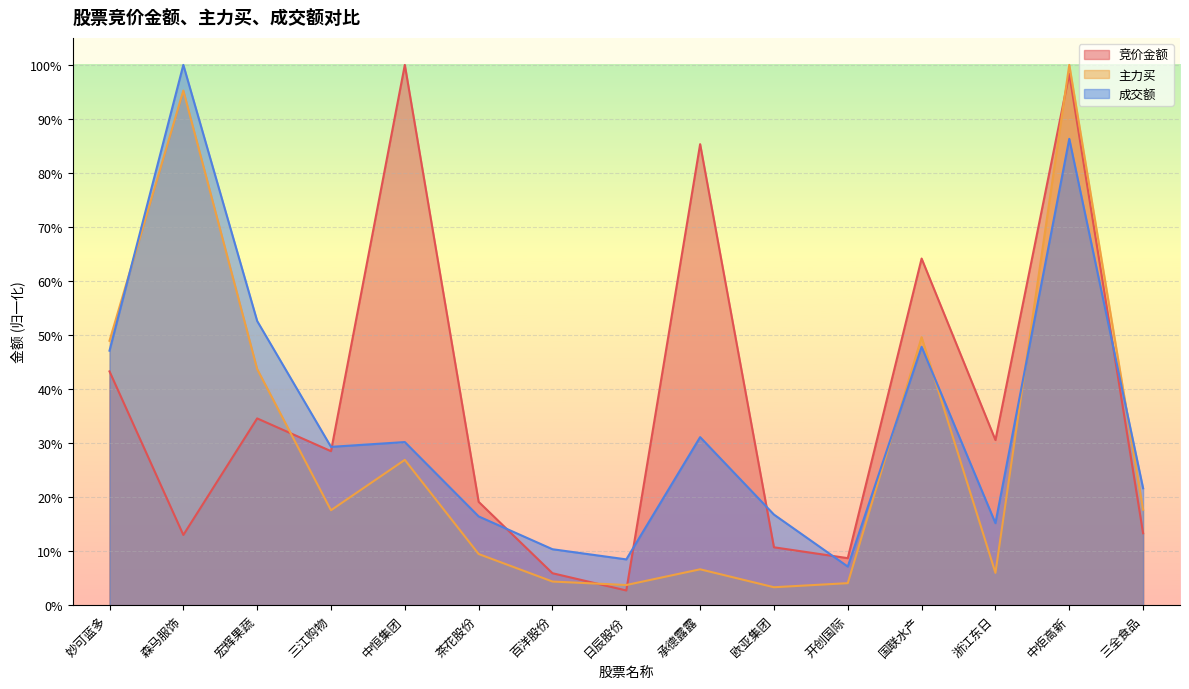

True or false: 竞价金额 has more than 2 interior local peaks.

True